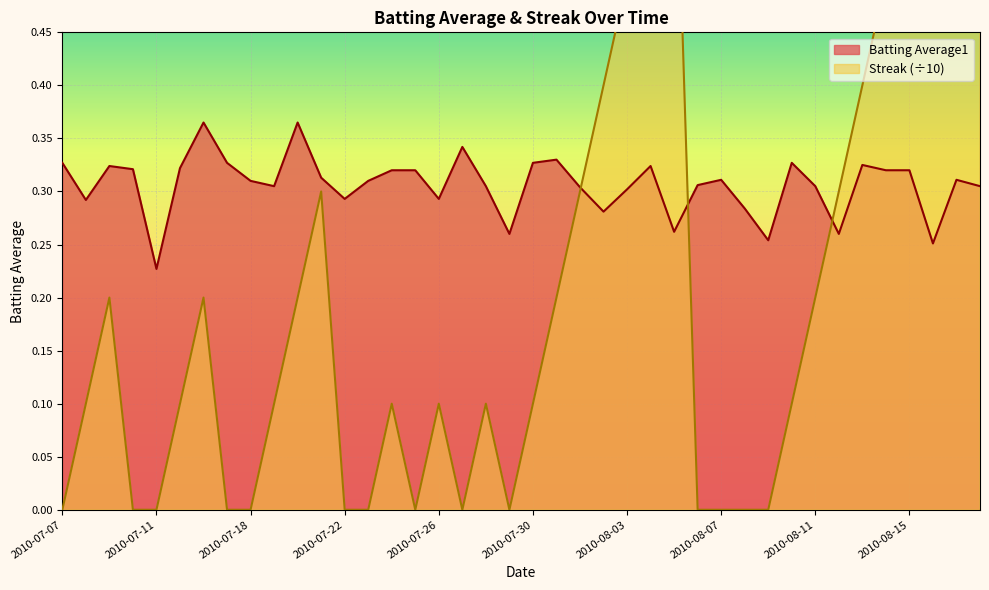

At which label does Streak reach its peak?

2010-08-18